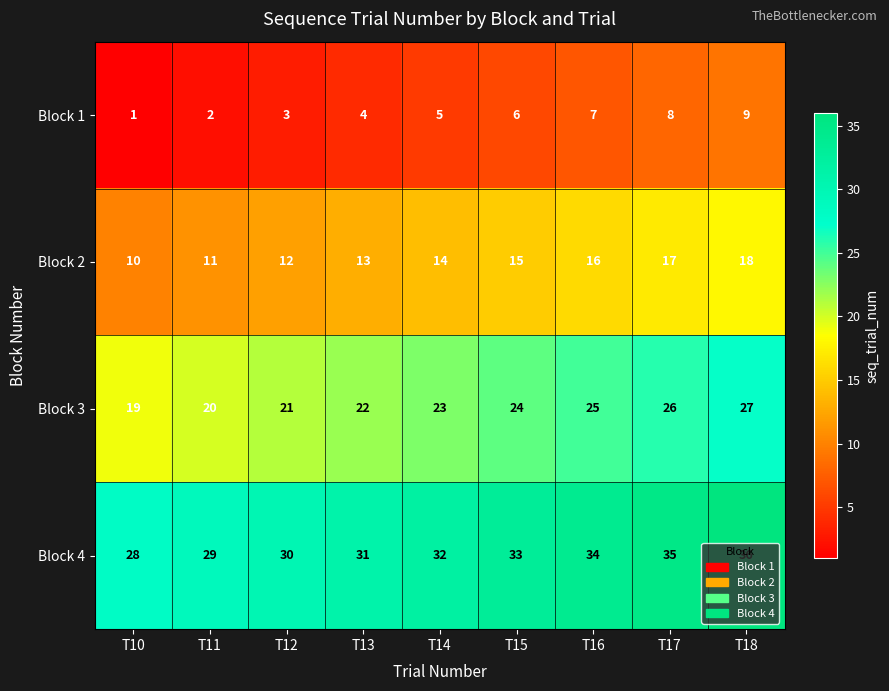

What is the sum of all Block 1 values?

45